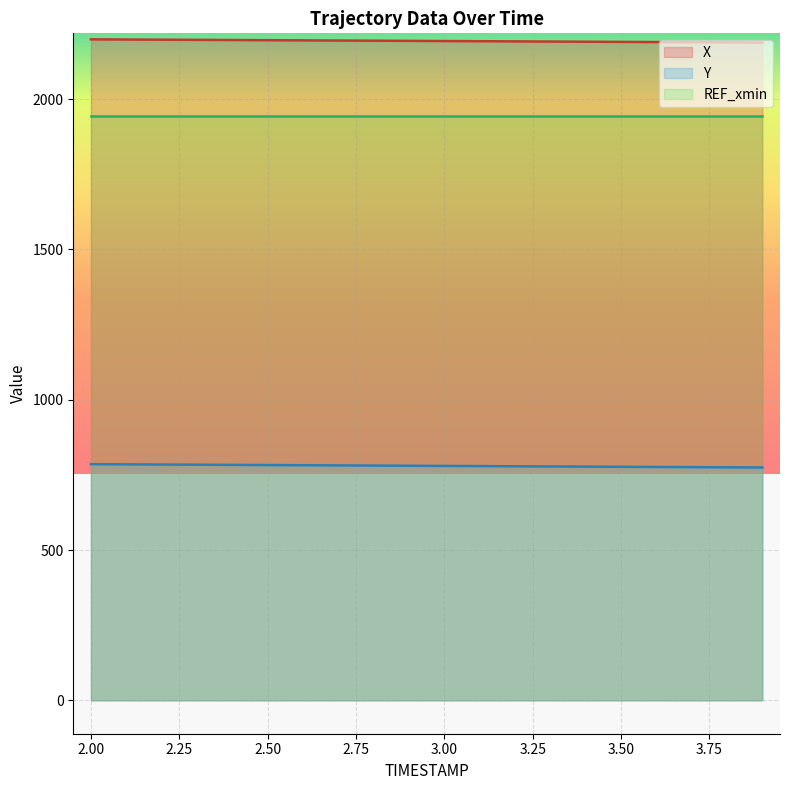

What are all the series names shown in the legend?

X, Y, REF_xmin